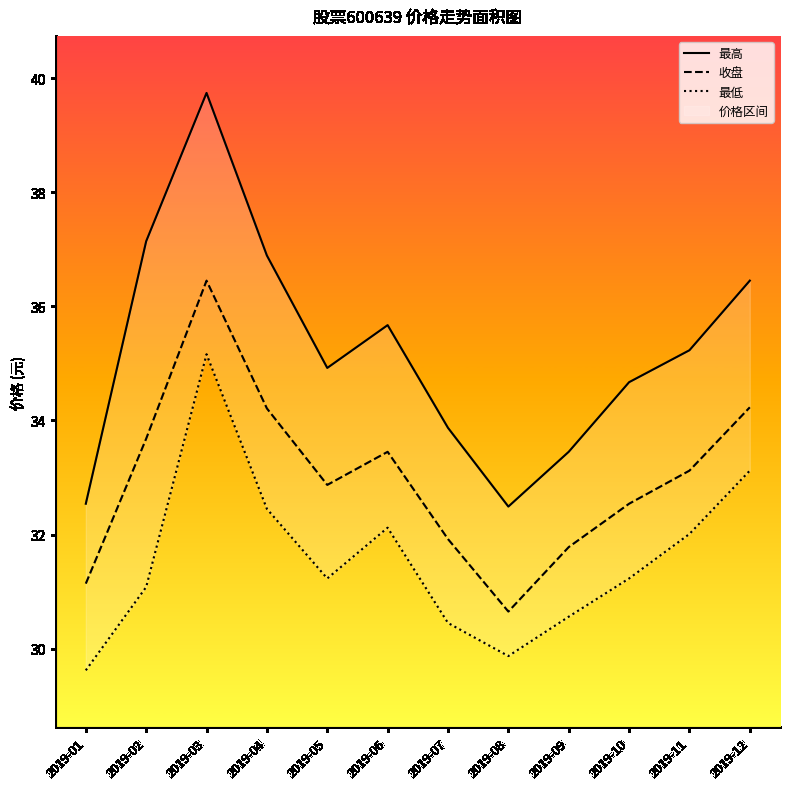

What is the sum of all 最低 values?

378.9